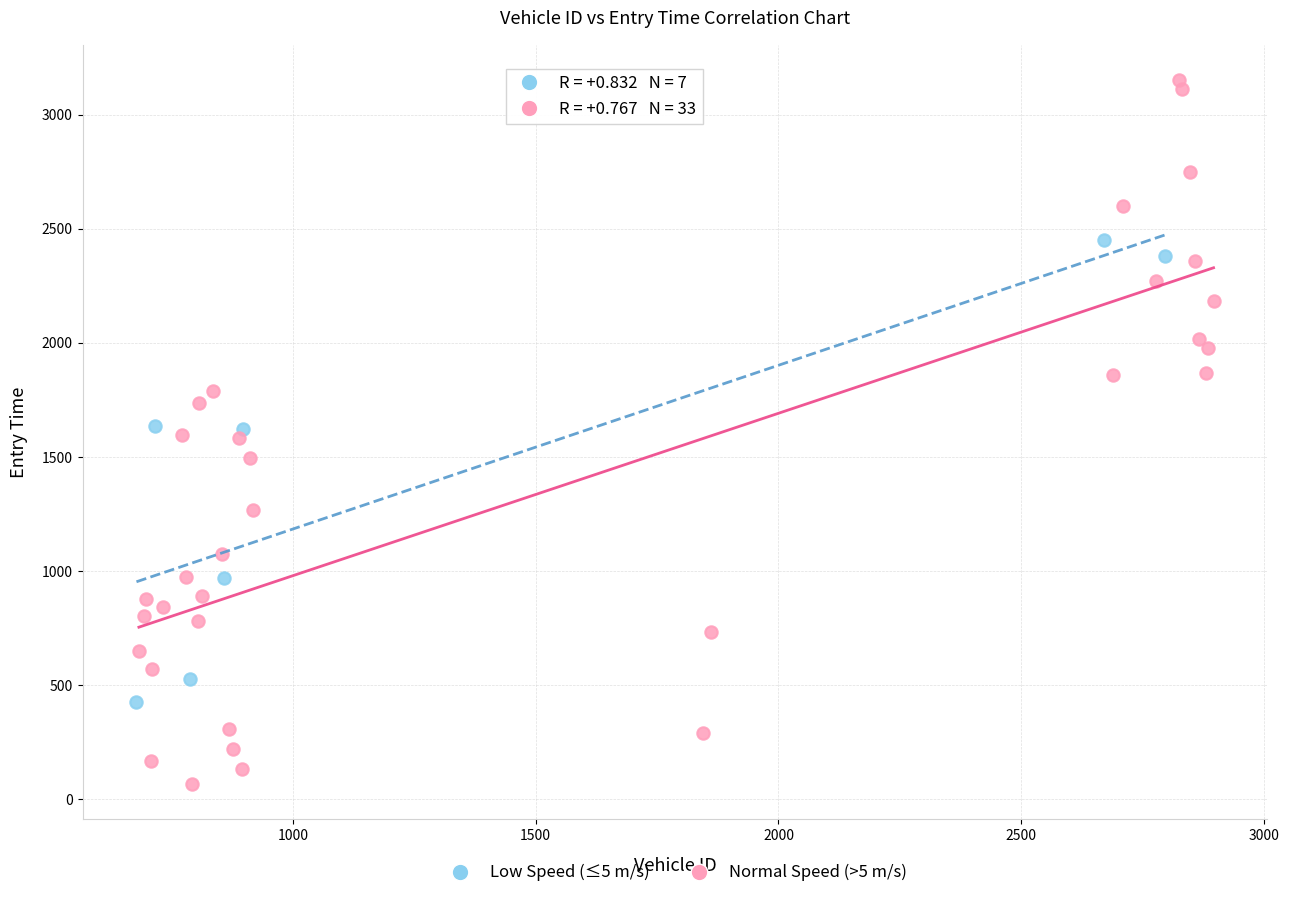

Which series reaches the maximum Y coordinate?

Normal Speed (>5 m/s)